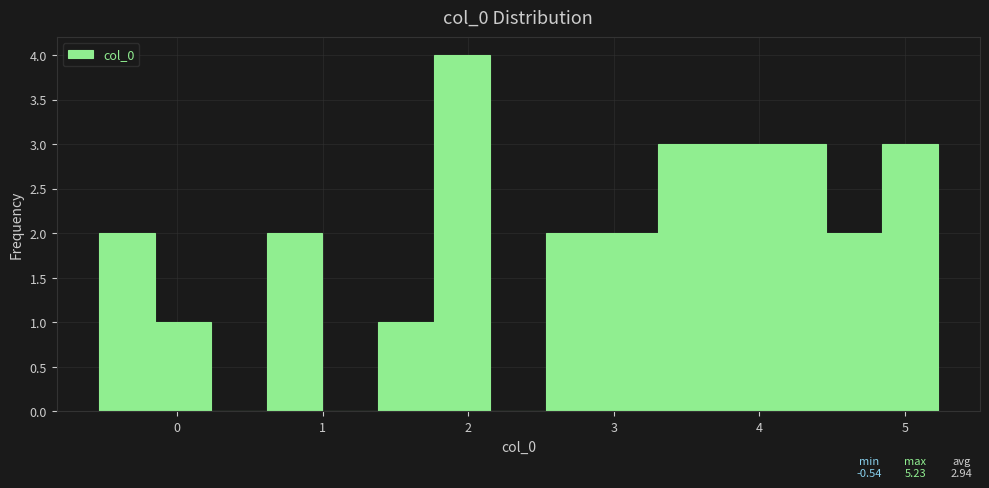

Read against the x-axis, roughly where is the centre of the tallest bar?

2.0